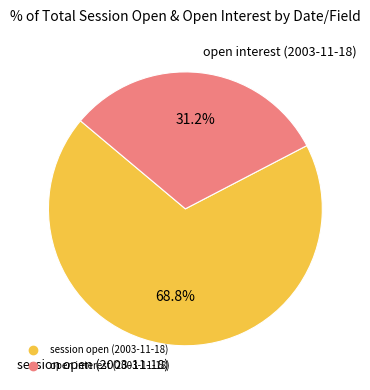

Is there any slice that represents more than half of the pie?

Yes